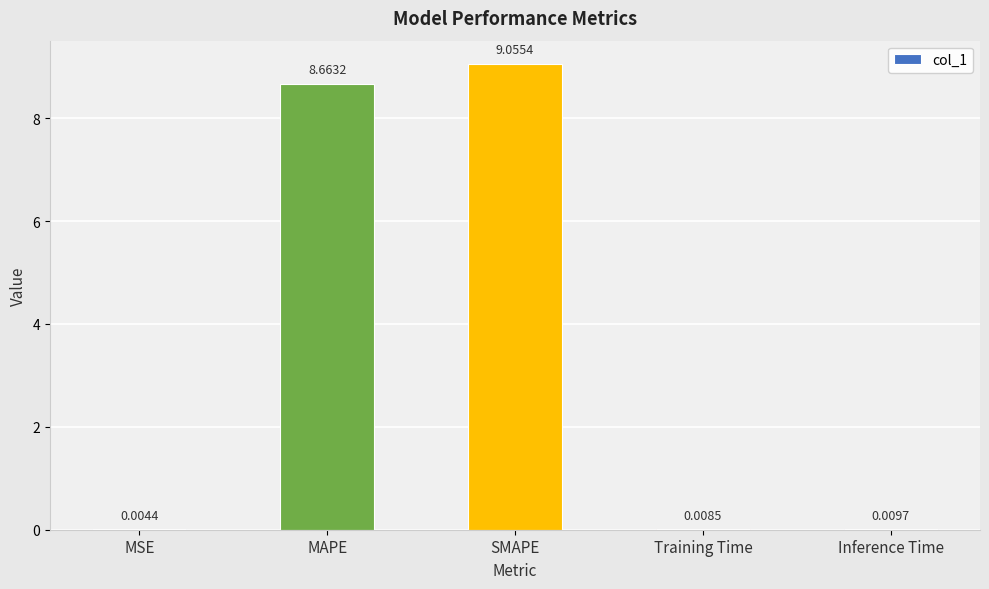

What is the ratio of the value at MAPE to the value at SMAPE?

1.0